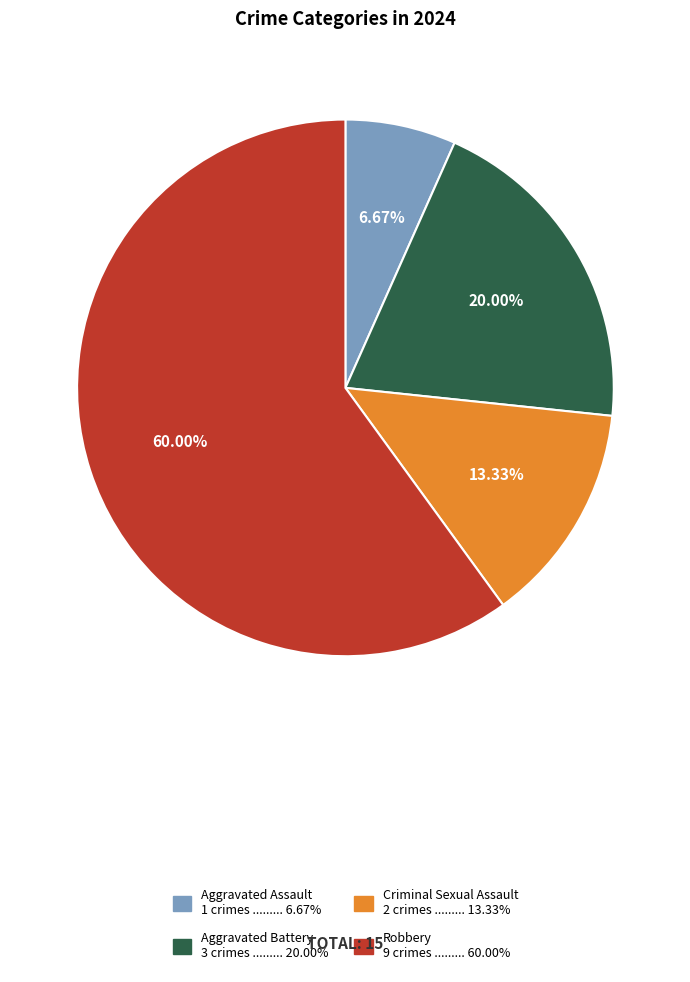

What is the largest slice in the pie chart?

Robbery